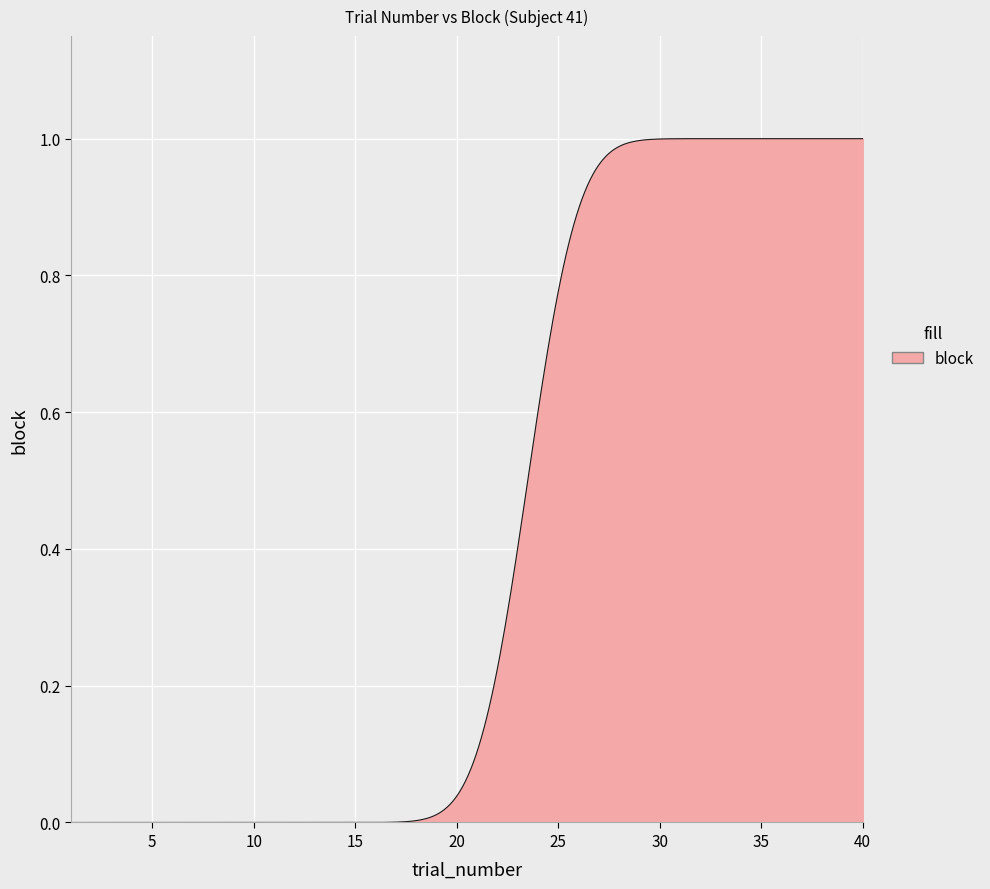

Reading left to right, extract all data points from this chart.

0	0	0	0	0	0	0	0	0	0	0	0	0	0	0	0	0	0	0	0	0	0	0	1	1	1	1	1	1	1	1	1	1	1	1	1	1	1	1	1